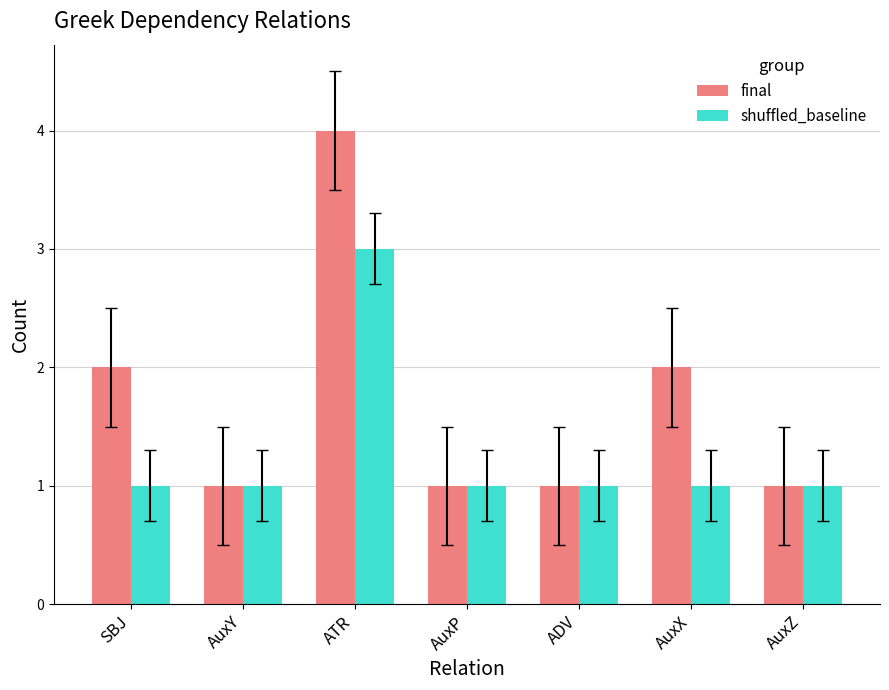

Does the chart contain stacked bars?

No